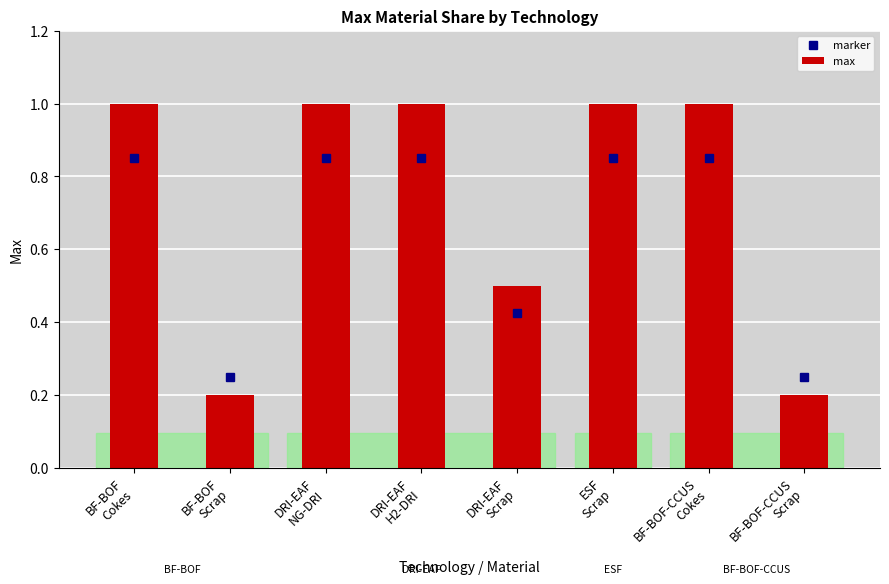

Count the number of data series in this chart.

1